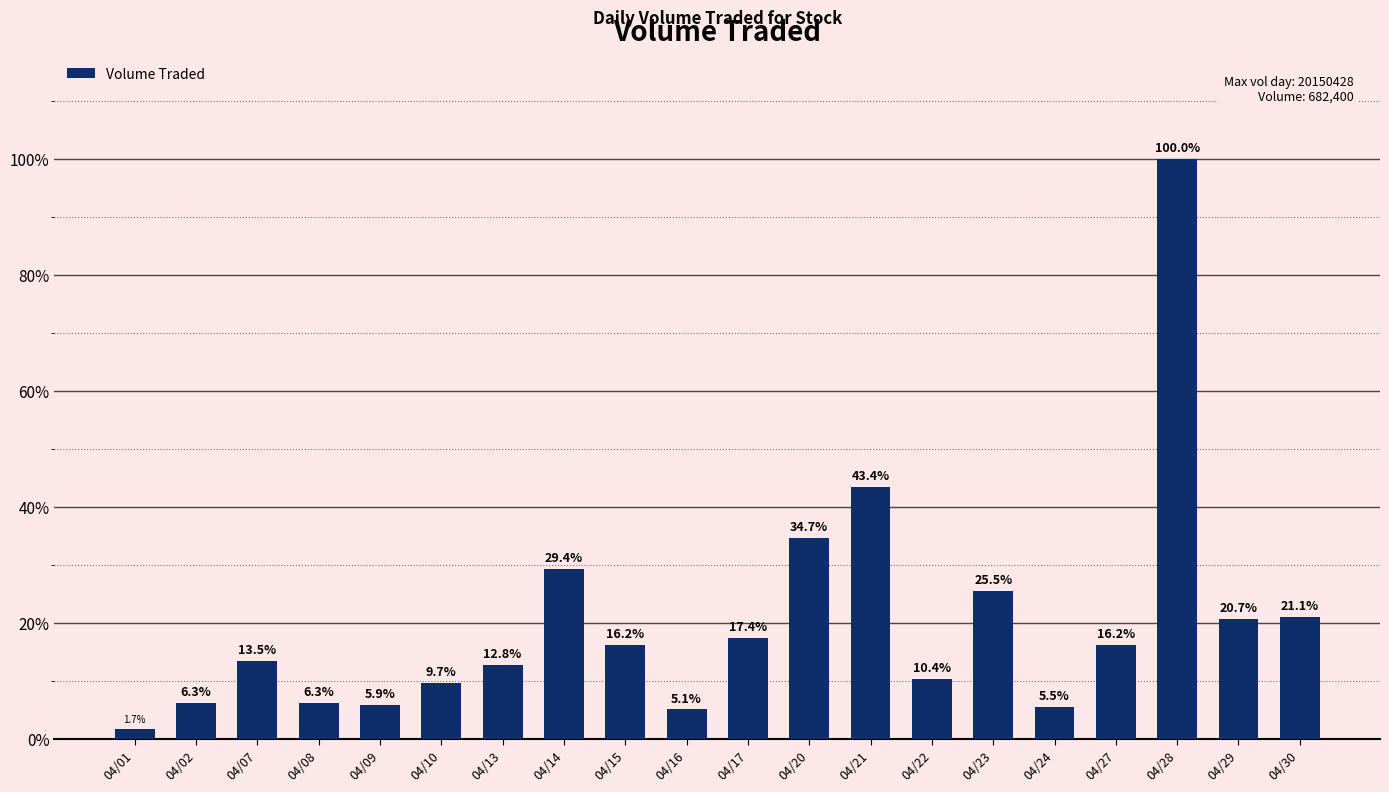

The chart shows a value of 100.0 at 04/28. True or false?

True